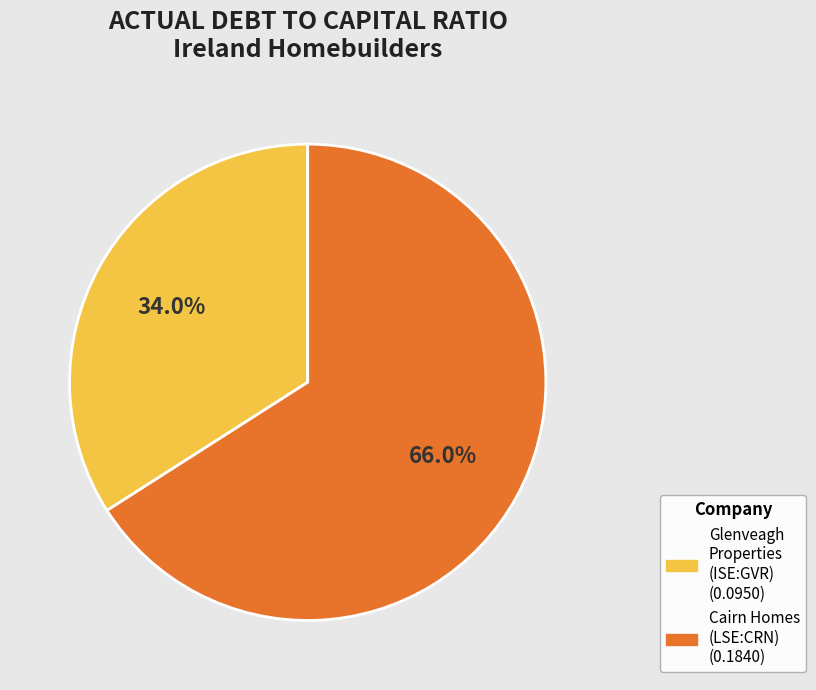

Is there any slice that represents more than half of the pie?

Yes